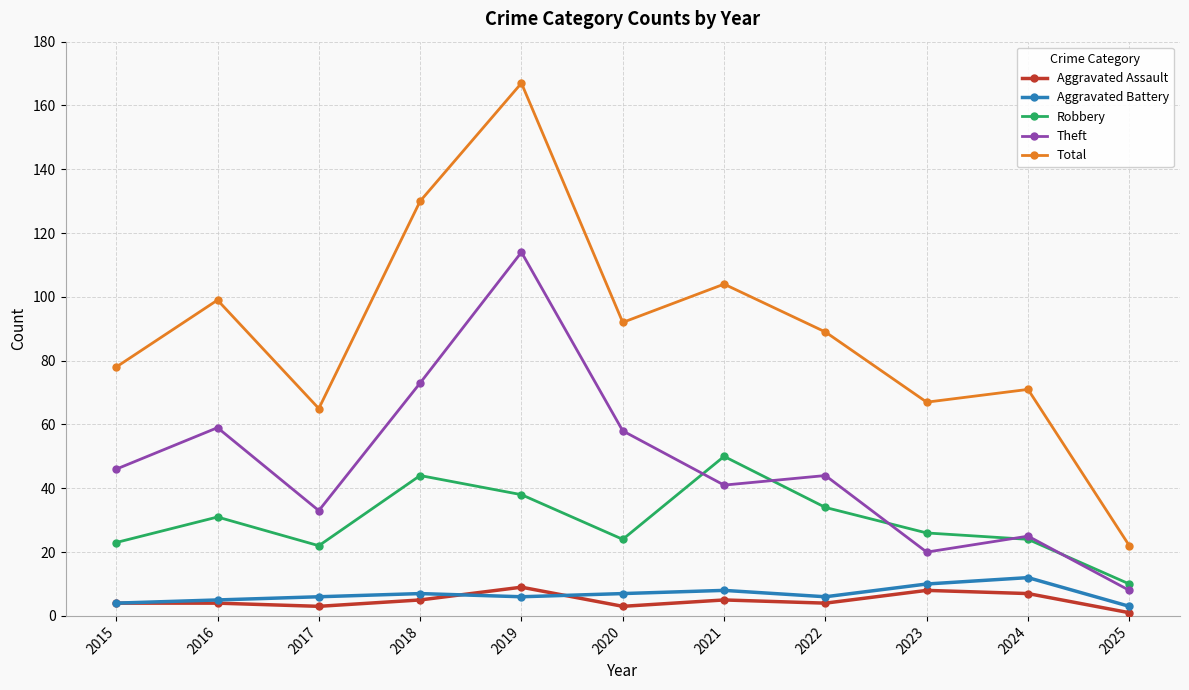

Read the Aggravated Battery value at 2024.

12